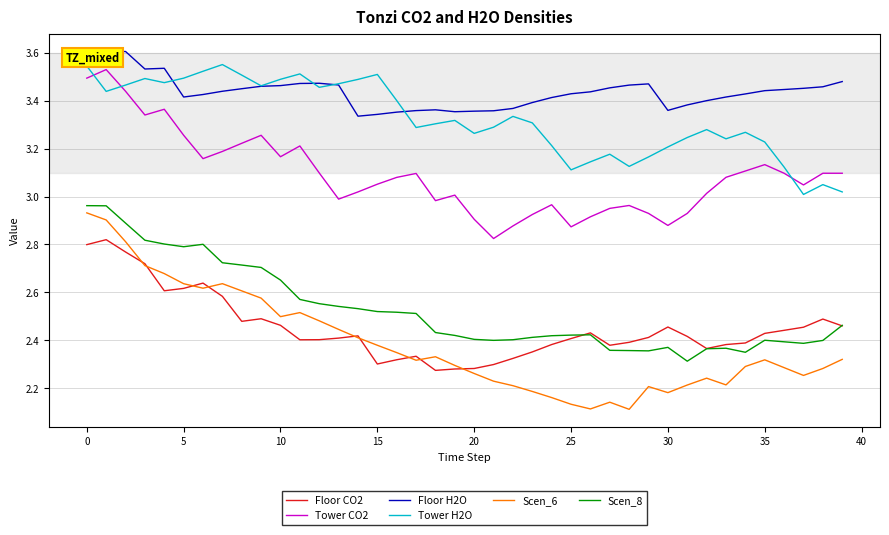

Which series has the largest range (max minus min)?

Scen_6